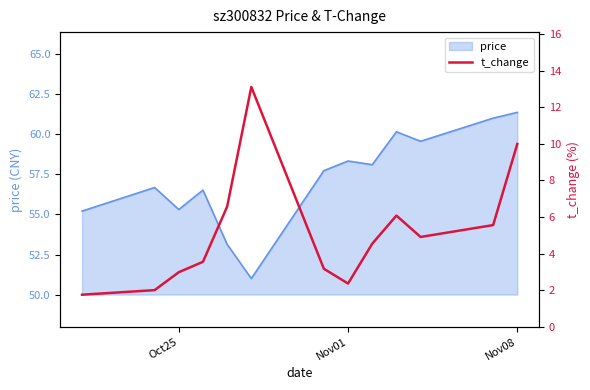

True or false: the data has more than 0 interior local peaks.

True